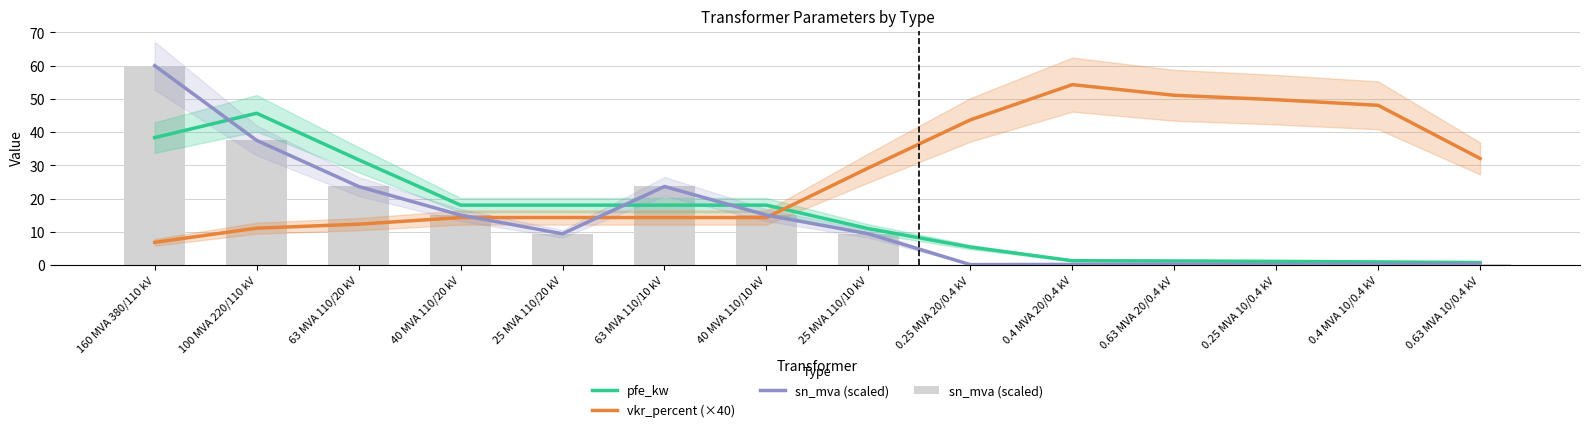

How many data points does each series have?

14